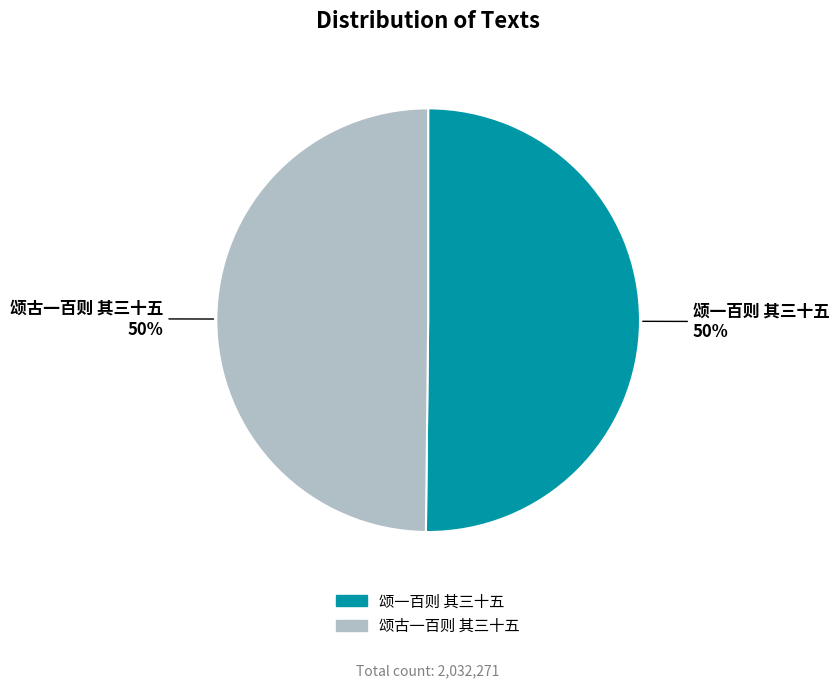

To the nearest percent, what percentage of the pie is 颂古一百则 其三十五?

50%